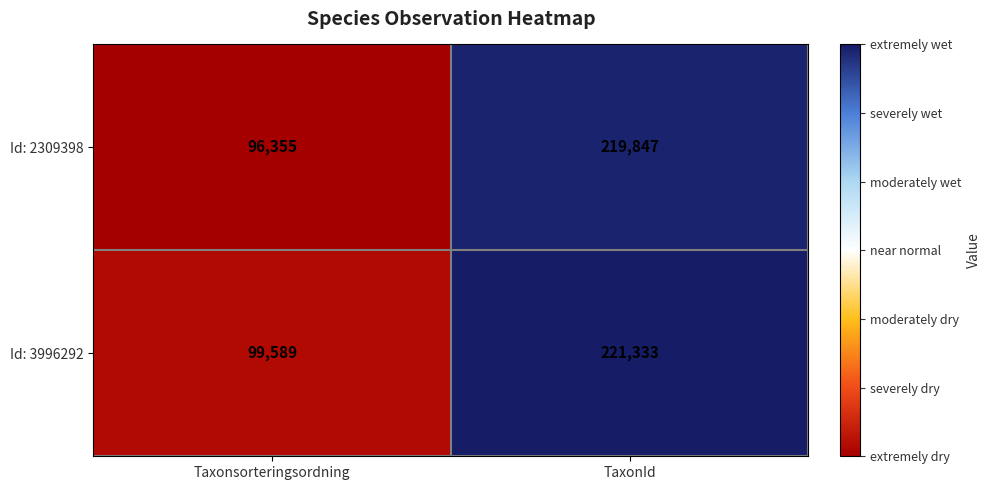

Which series has the widest spread of values?

Id: 2309398